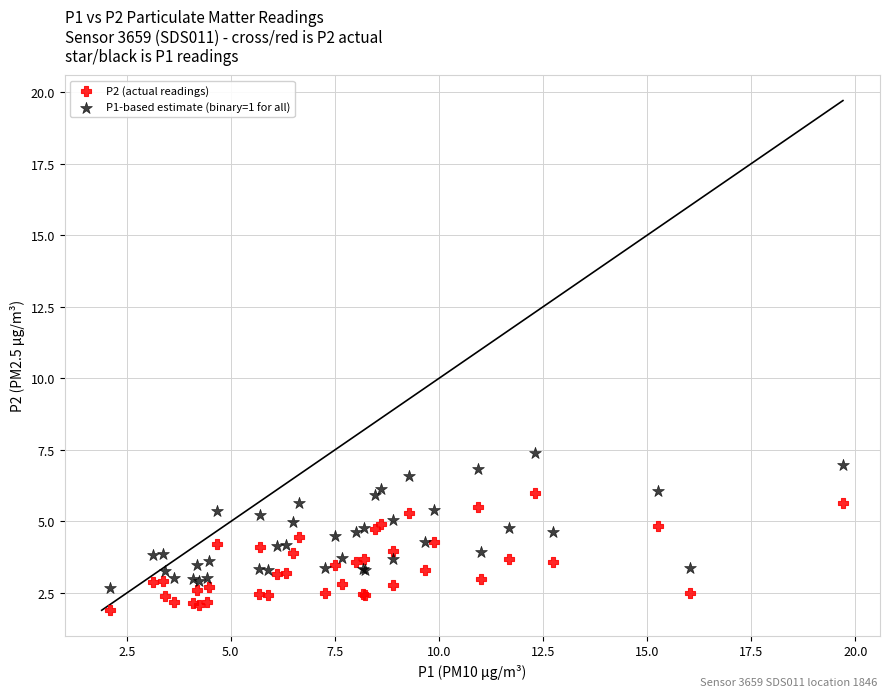

Which series reaches the maximum Y coordinate?

P1-based estimate (binary=1 for all)